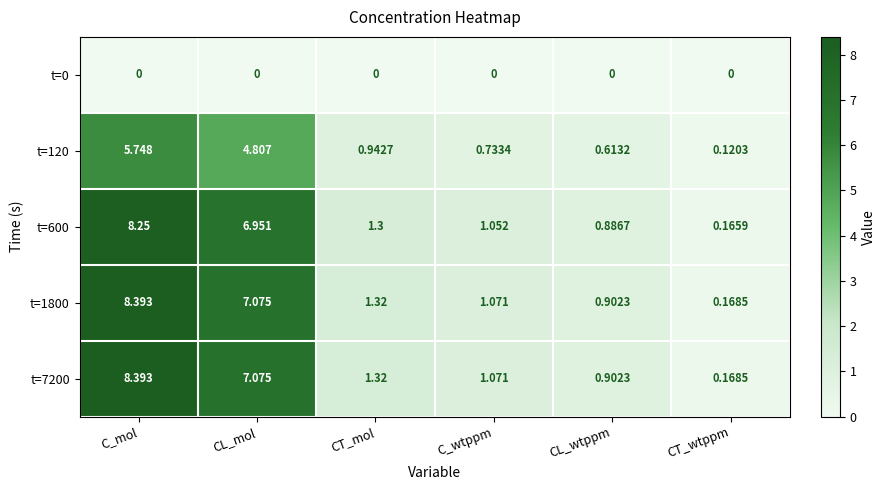

What is the maximum value shown in the chart?

8.4